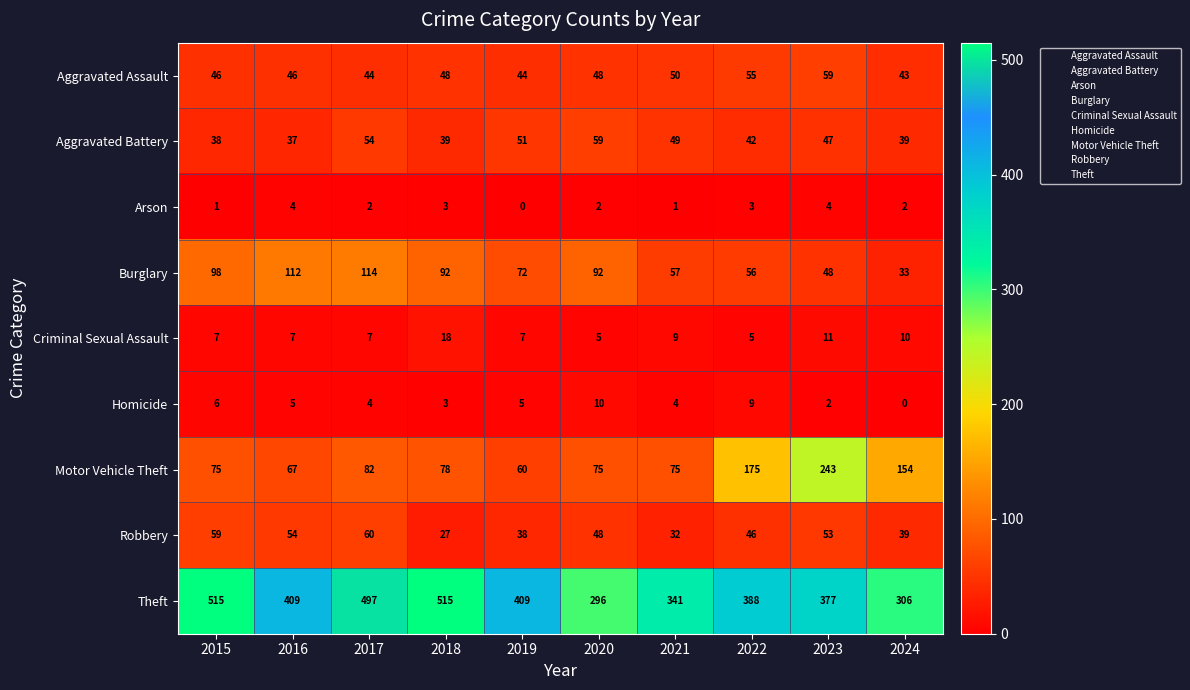

What is the difference between the Aggravated Assault values at 2021 and 2017?

6